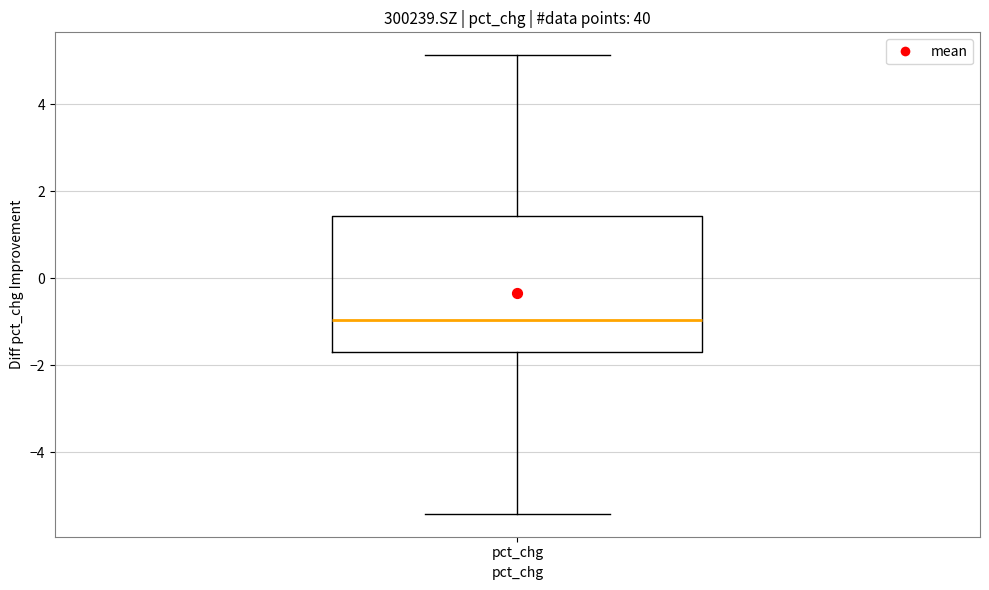

Transcribe this box plot: give where the median line is, the range the box spans, and where the two whiskers end, as read against the y-axis. The values are not printed on the chart, so give them approximately, as read against the axis.

median -1.0, box -1.6 to 1.4, whiskers -5.4 to 5.2